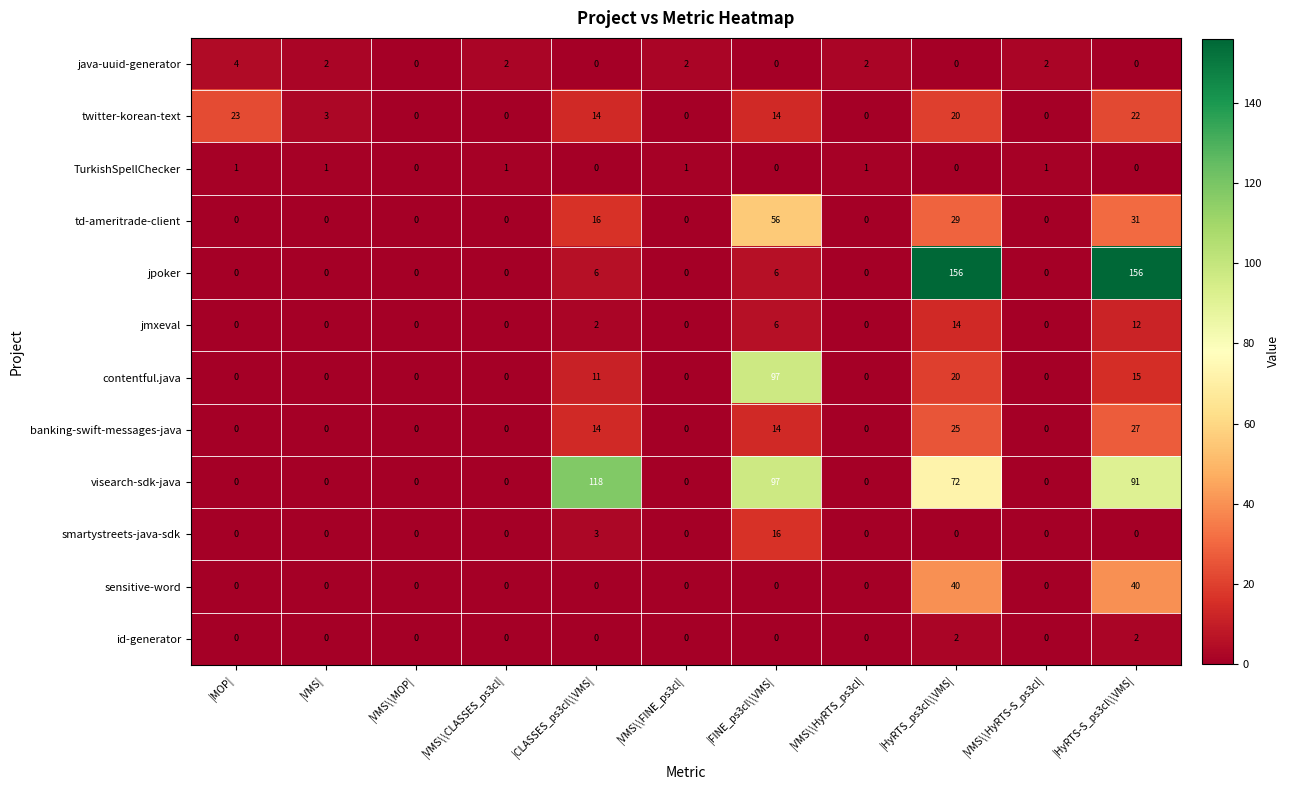

Rank the series by their maximum value, from lowest to highest.

TurkishSpellChecker, id-generator, java-uuid-generator, jmxeval, smartystreets-java-sdk, twitter-korean-text, banking-swift-messages-java, sensitive-word, td-ameritrade-client, contentful.java, visearch-sdk-java, jpoker